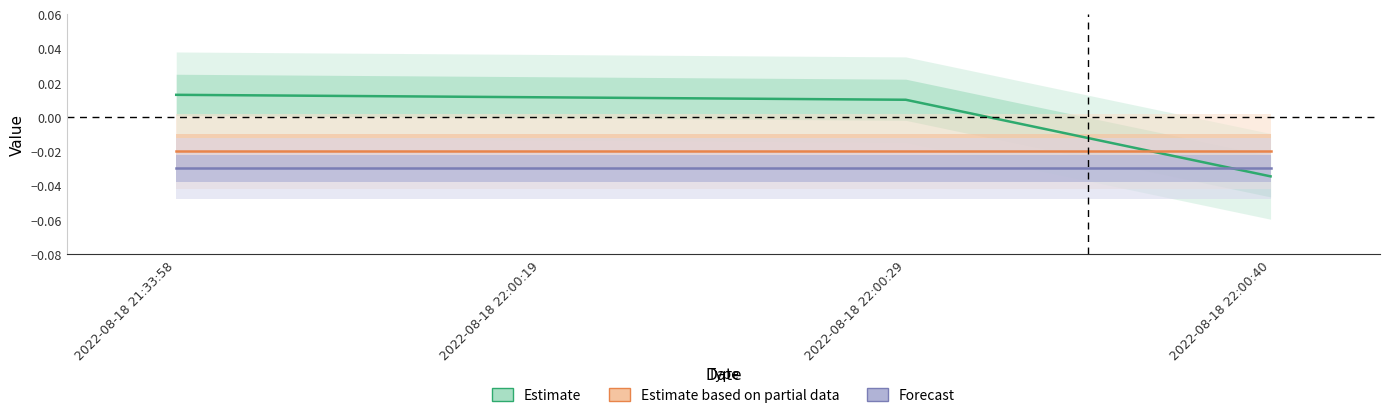

Rank the series by their average value, from lowest to highest.

Forecast, Estimate based on partial data, Estimate